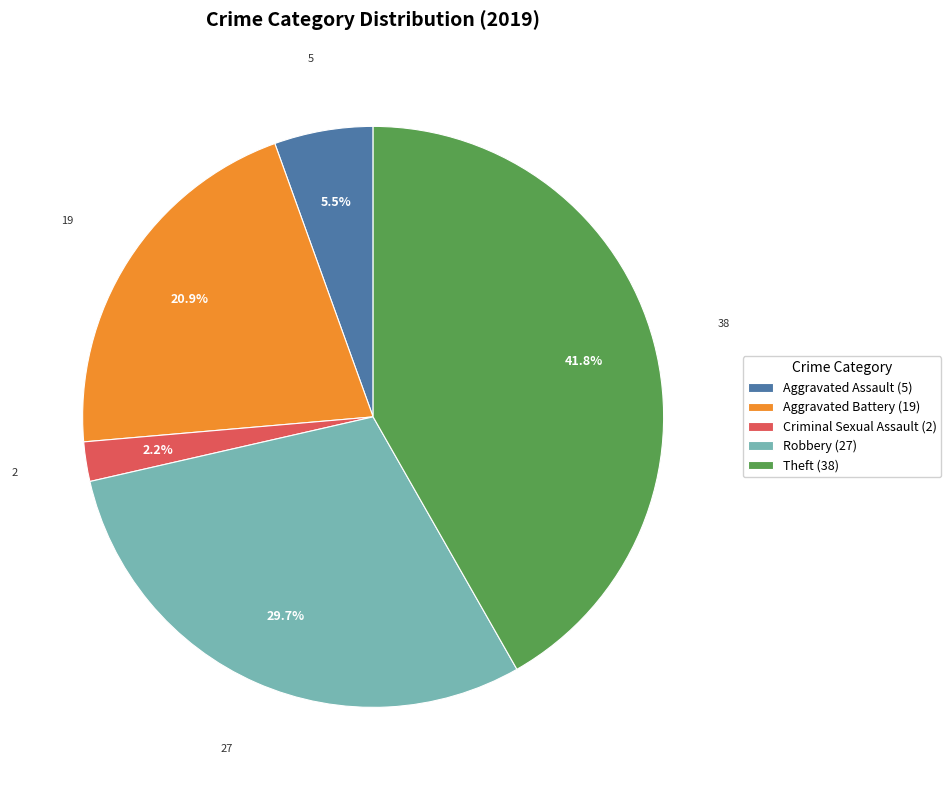

What percentage do Aggravated Battery (19) and Aggravated Assault (5) together represent?

26.4%